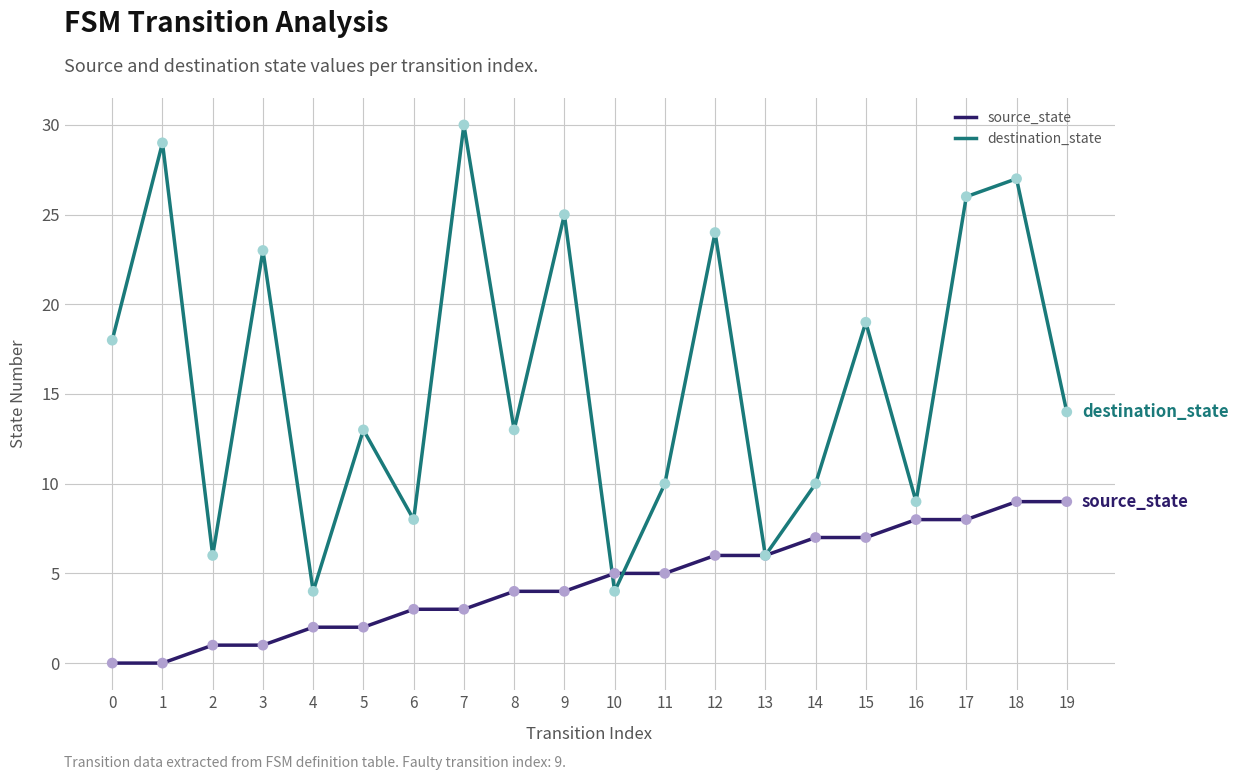

Which series has the largest total across all categories?

destination_state